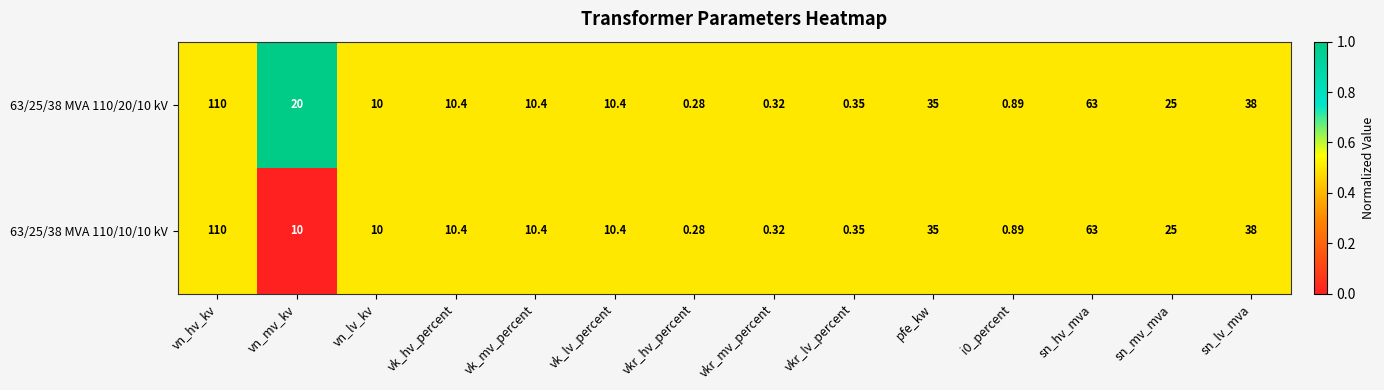

At which category is the sum across all series the highest?

vn_hv_kv